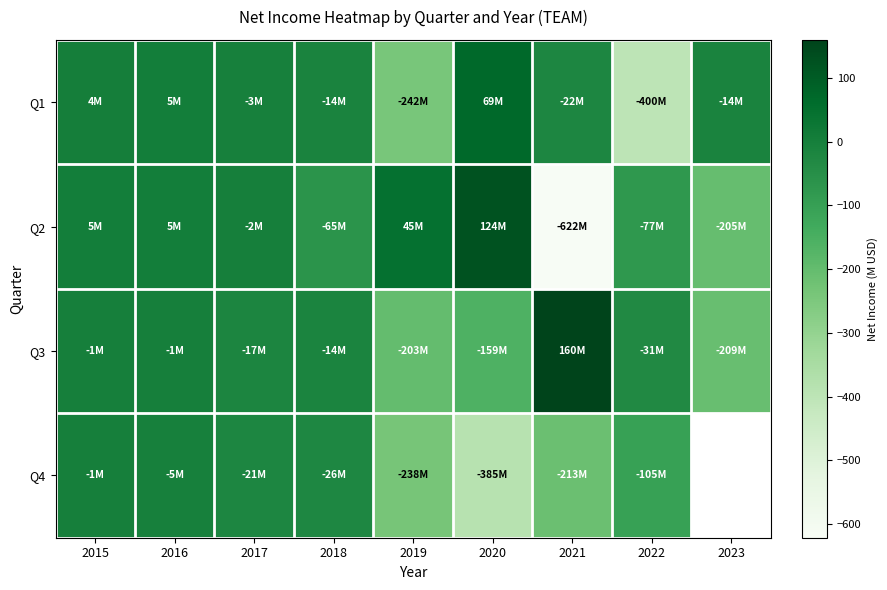

At 2021, list the series in order from smallest to largest.

Q2, Q4, Q1, Q3